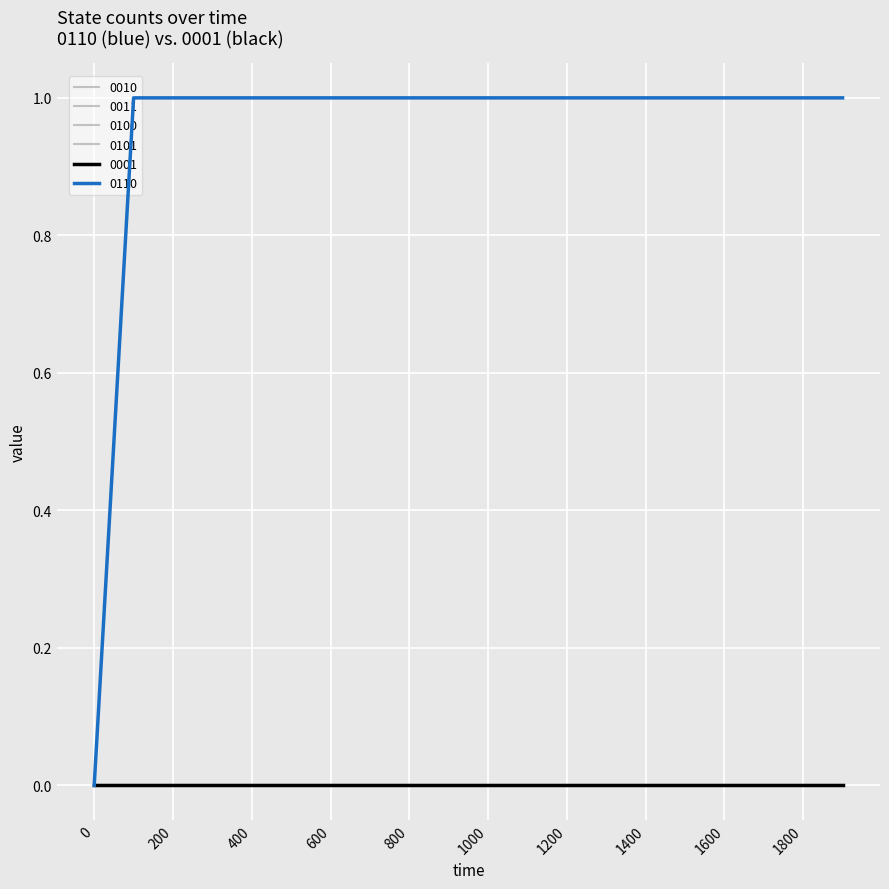

True or false: 0010 and 0011 intersect in this chart.

False